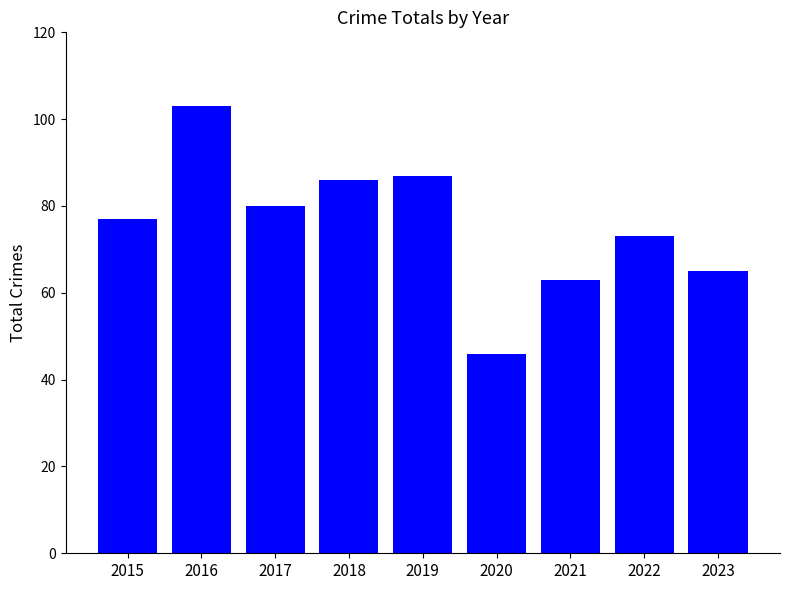

Reading left to right, list all the values displayed in this chart.

77	103	80	86	87	46	63	73	65